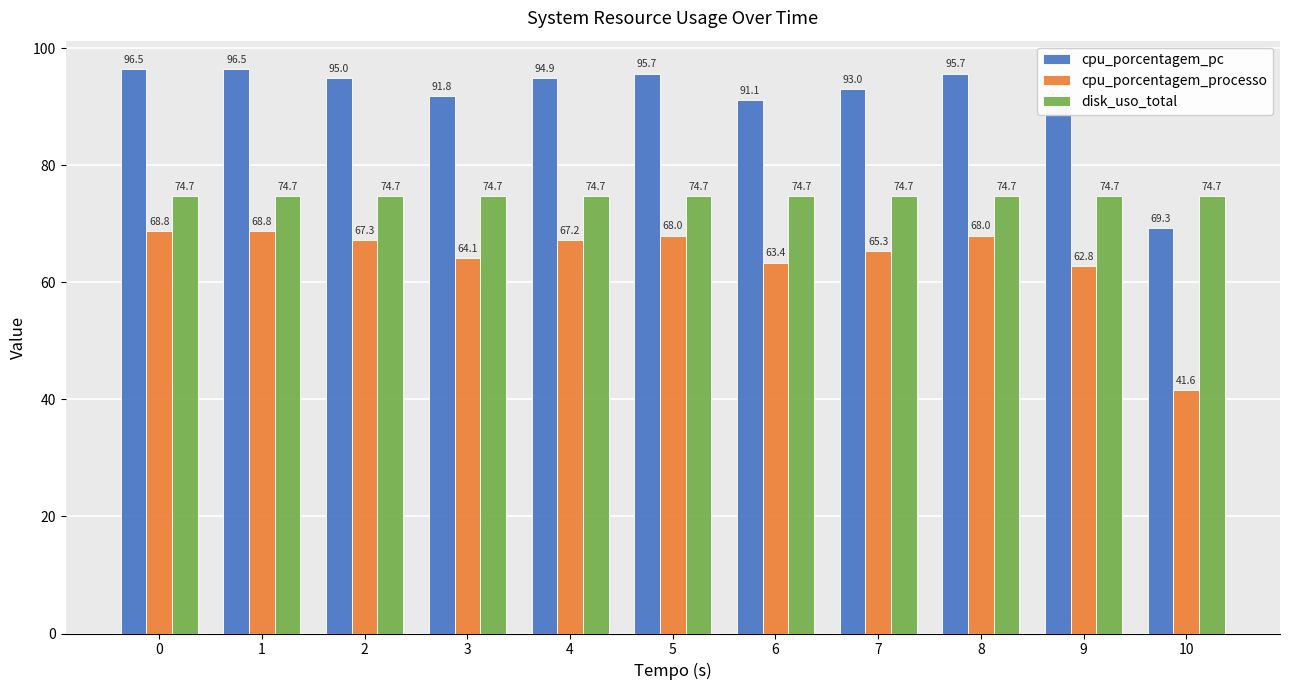

True or false: disk_uso_total has a value of 102.1 at 9.

False